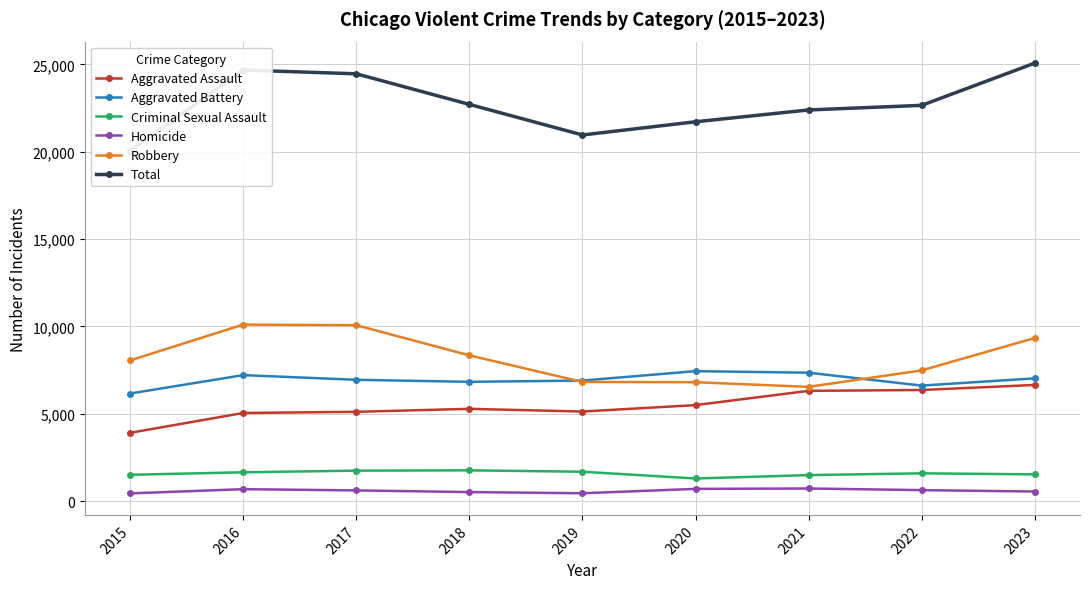

What are all the series names shown in the legend?

Aggravated Assault, Aggravated Battery, Criminal Sexual Assault, Homicide, Robbery, Total